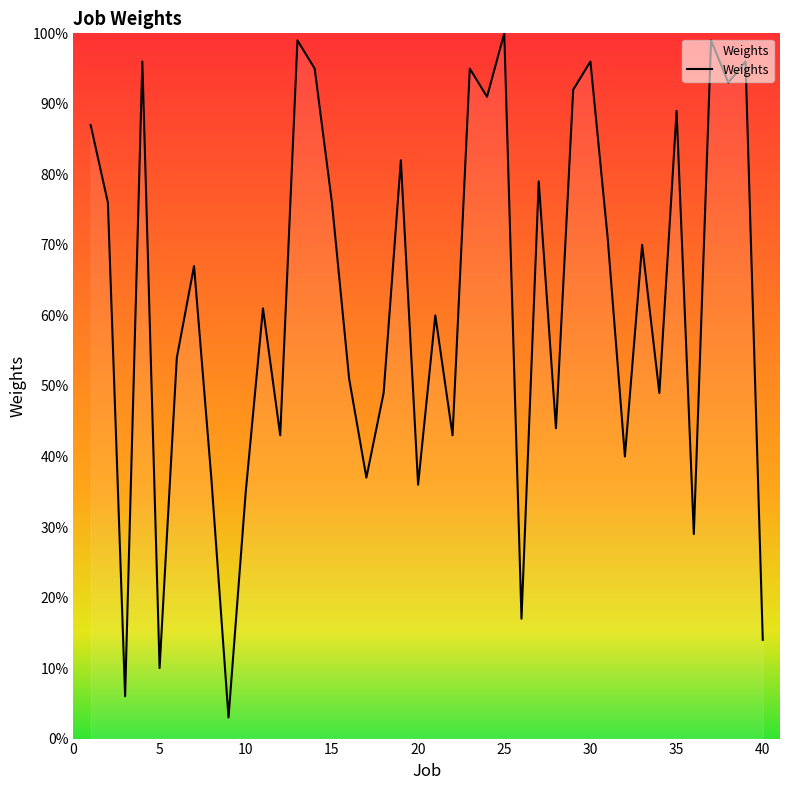

What is the maximum value shown in the chart?

100